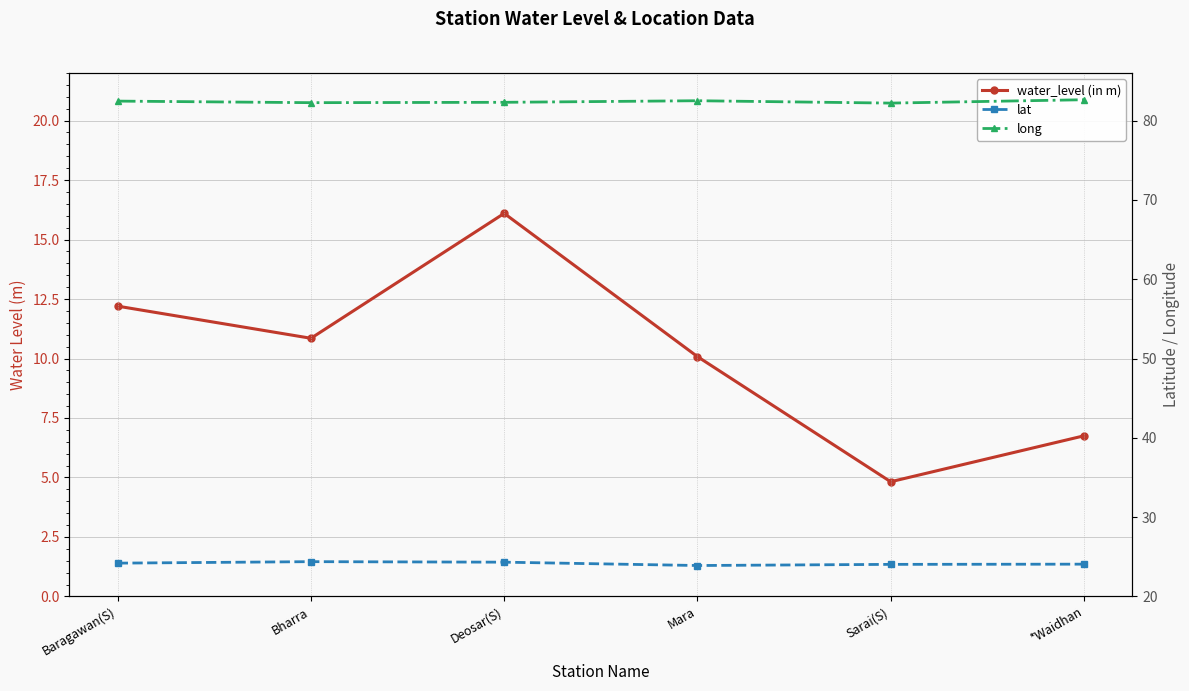

What position from the left is Deosar(S)?

3